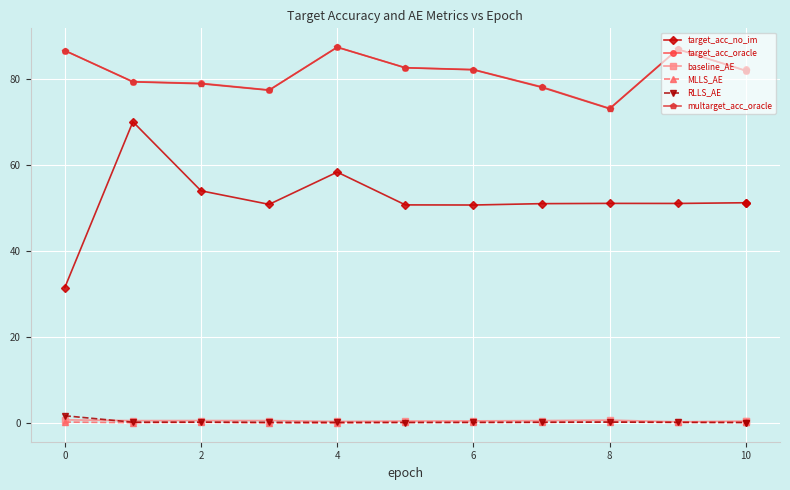

How many values in the target_acc_oracle series are below 82?

6